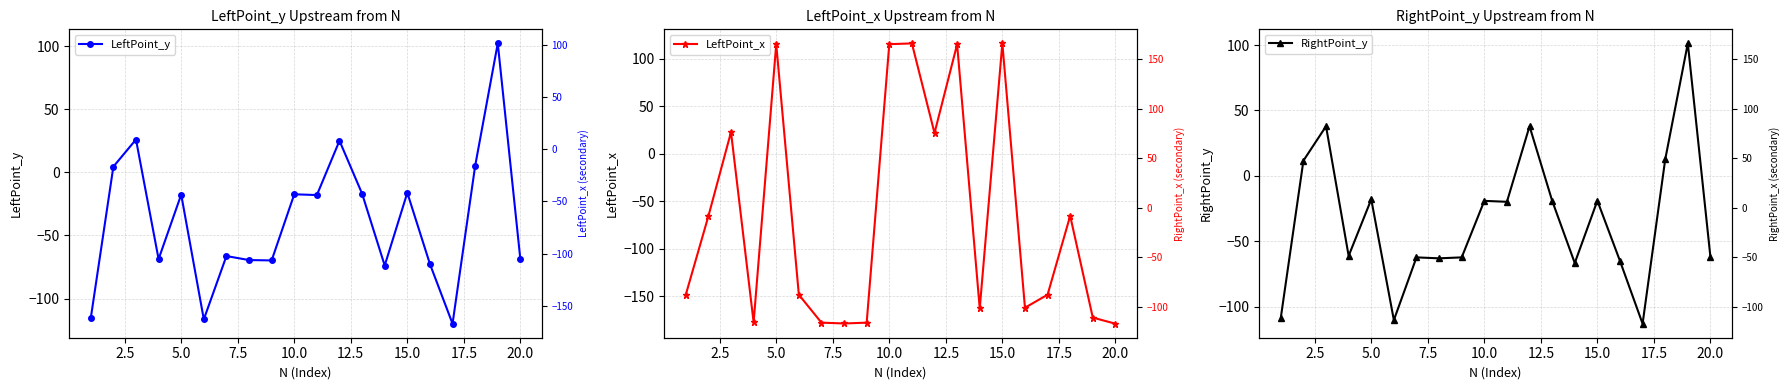

How many data points in LeftPoint_x are less than -148?

11